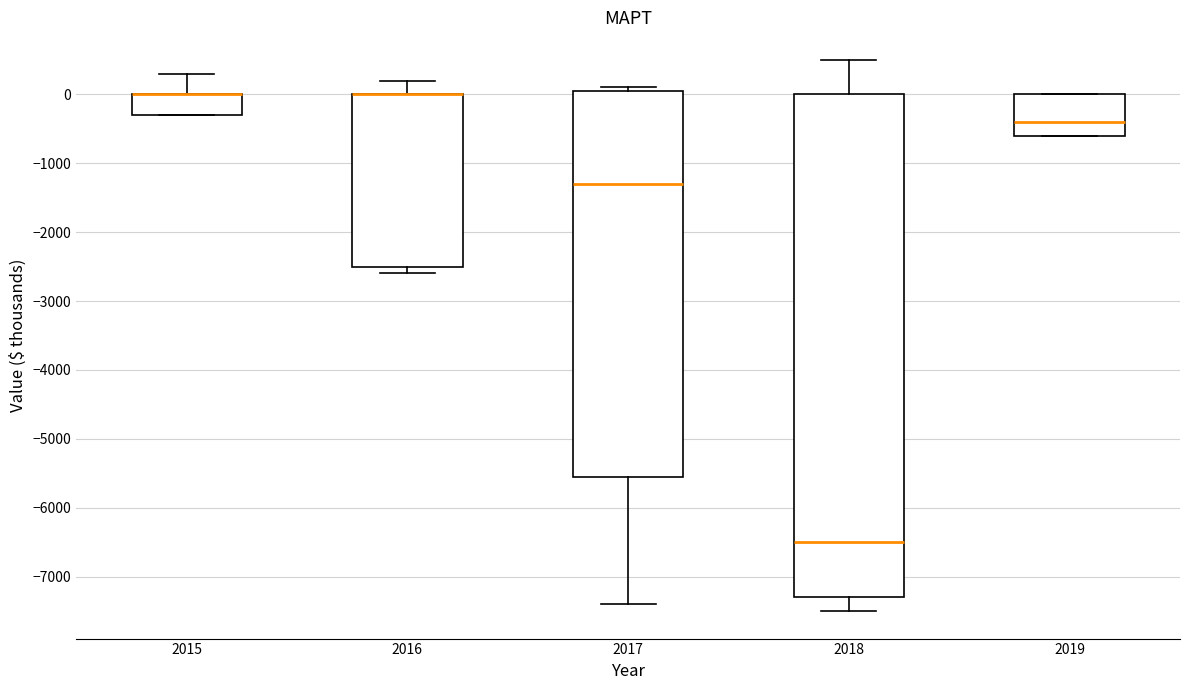

Where does the median line of the box at x = 2019 sit on the y-axis? The values are not printed on the chart, so give them approximately, as read against the axis.

-400